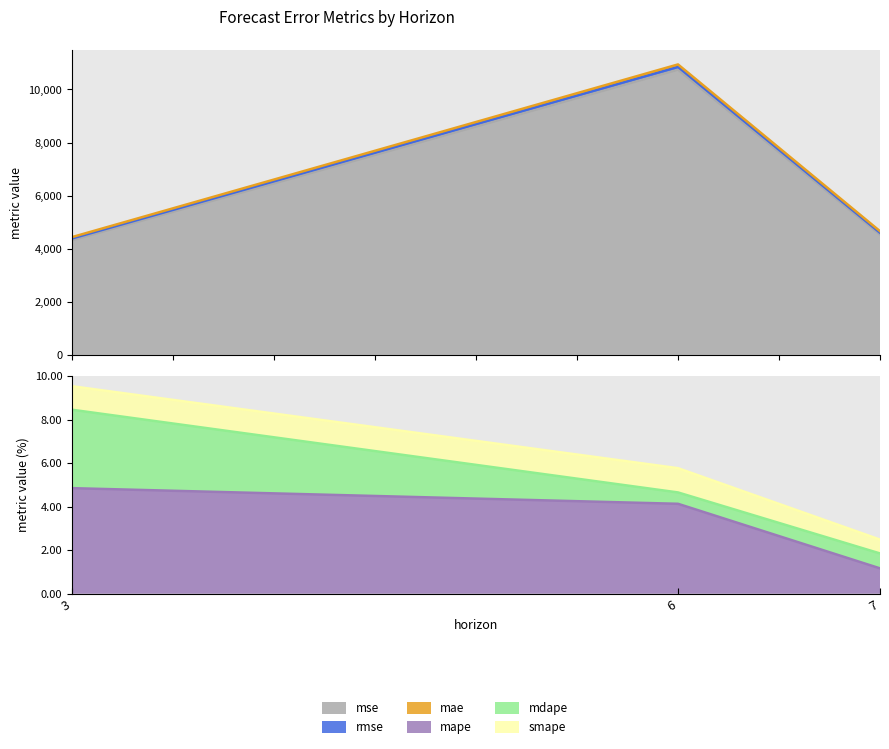

What is the difference between the maximum and minimum values in the mae series?

6465.8